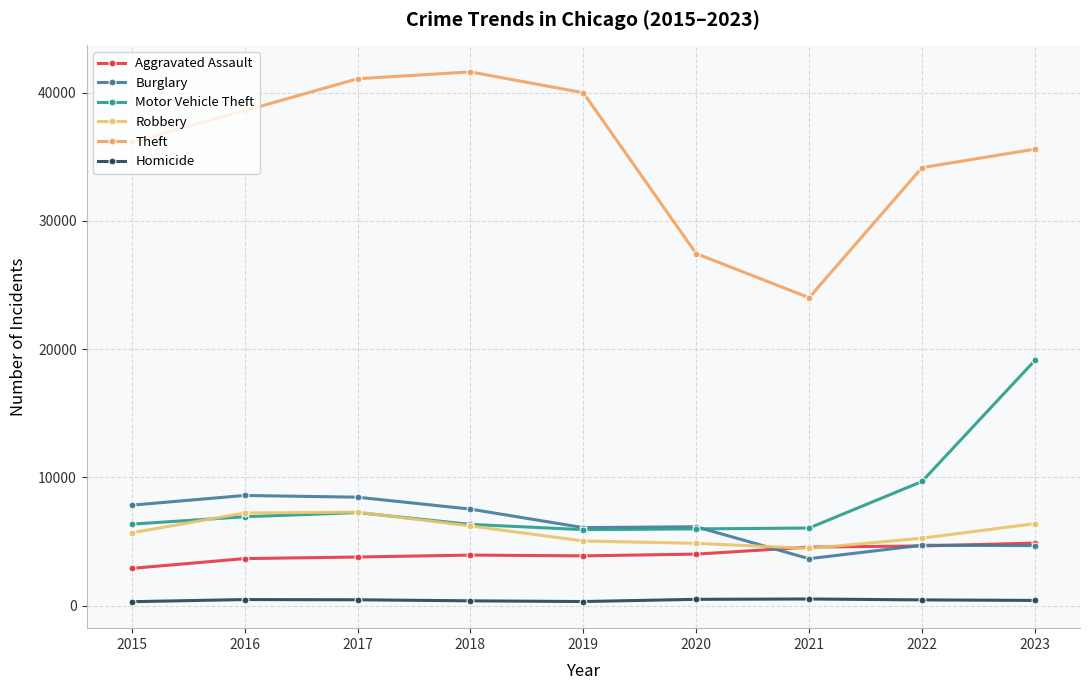

What is the smallest value displayed?

313